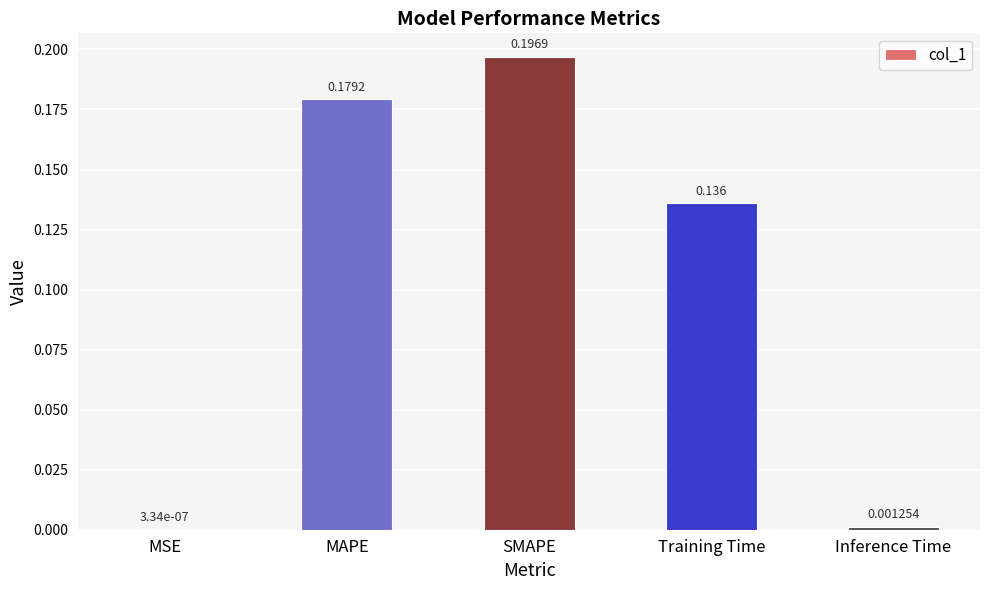

Which has a higher value, Inference Time or SMAPE?

SMAPE